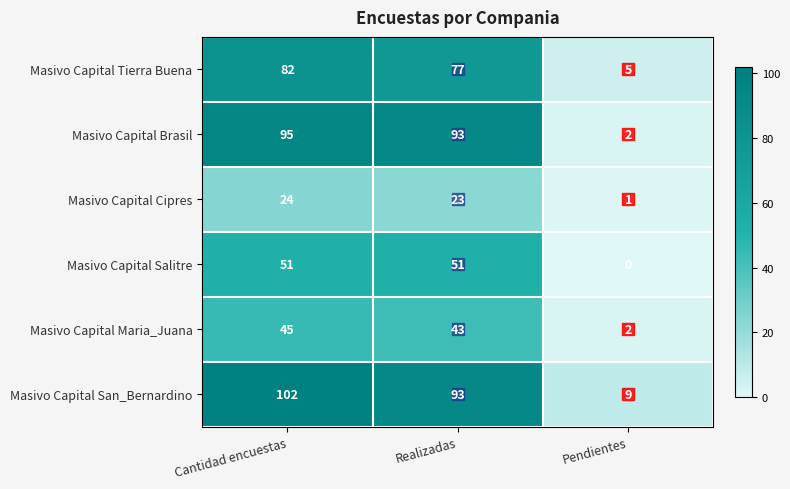

What is the approximate value of Masivo Capital Tierra Buena at Realizadas, to the nearest 5?

75